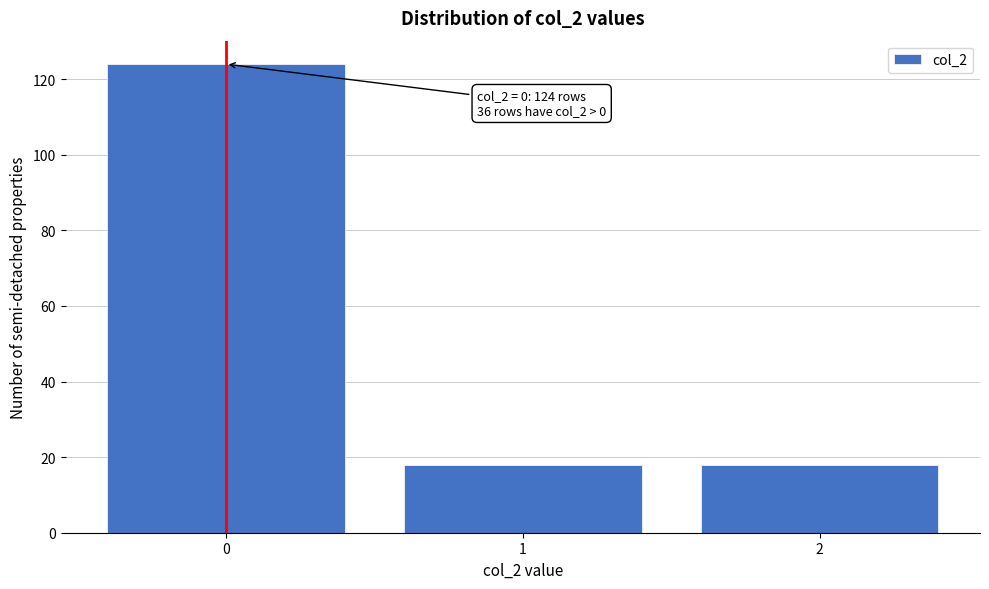

Reading right to left, what are all the values shown in this chart?

18	18	124